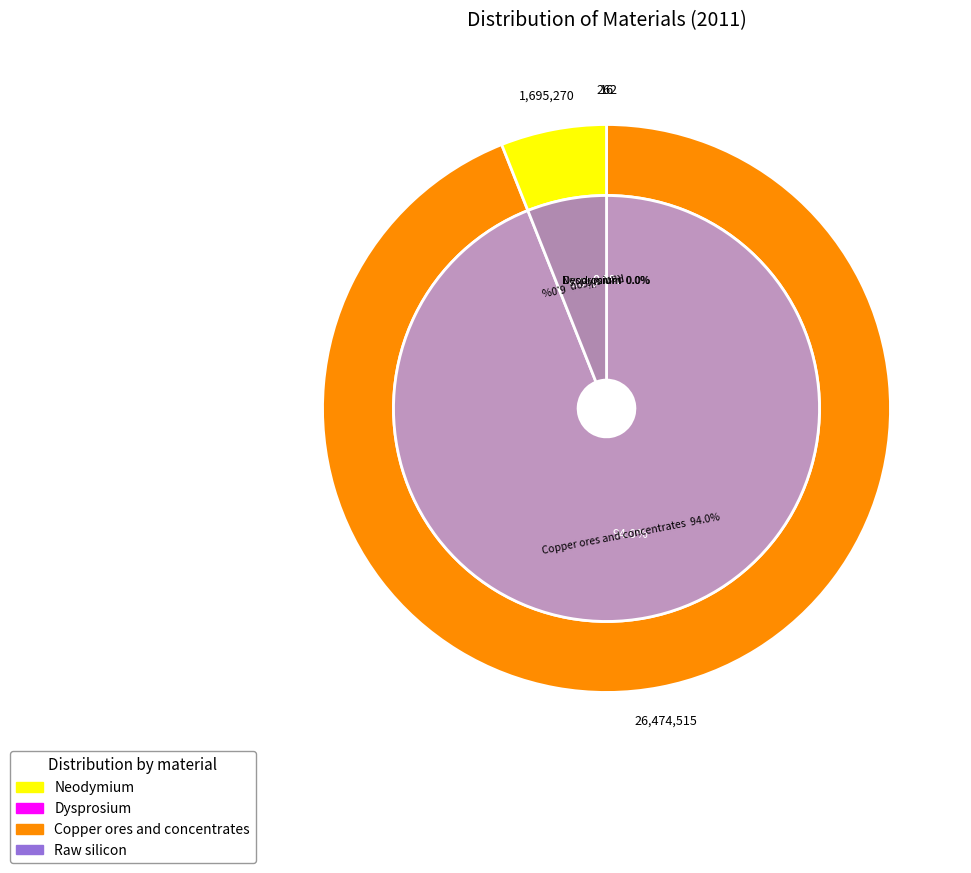

Does any single category account for the majority?

Yes